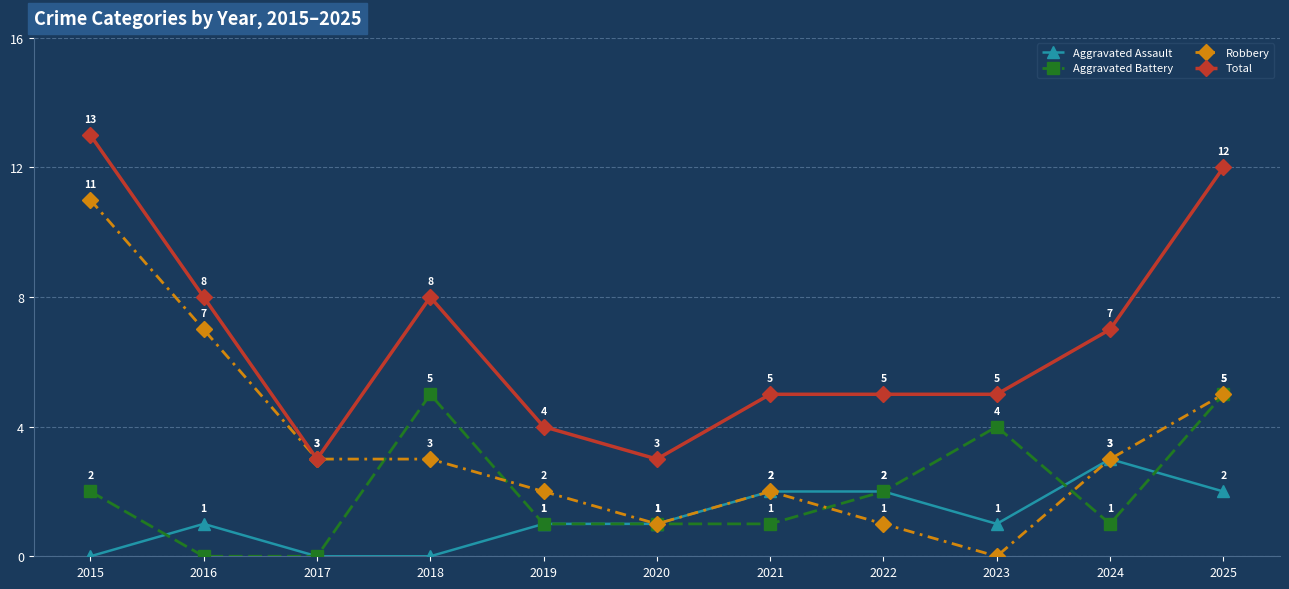

What is the total value across all series at 2022?

10